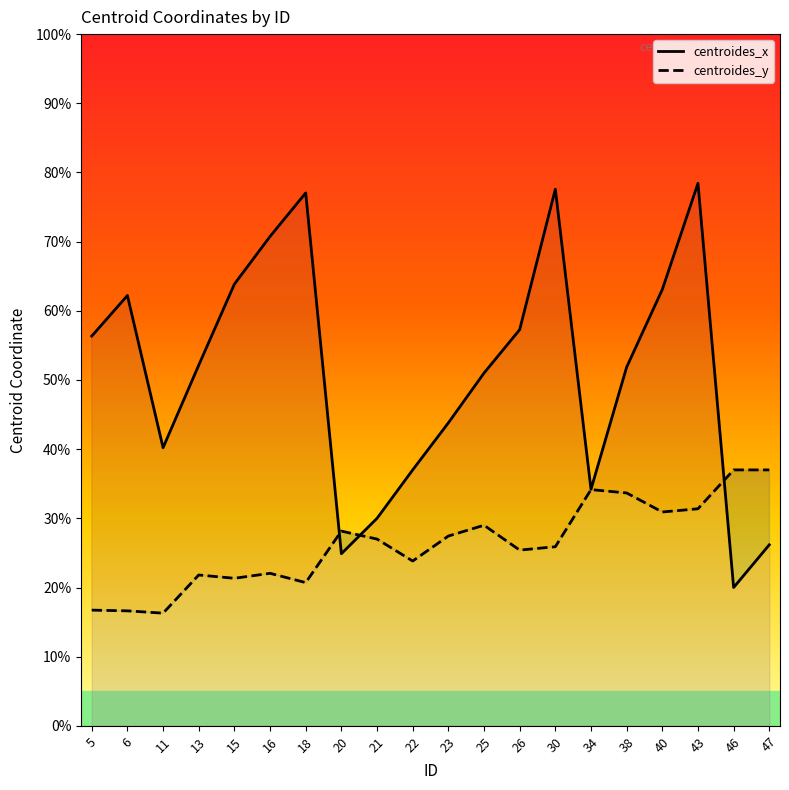

Which label corresponds to the largest value in the chart?

43